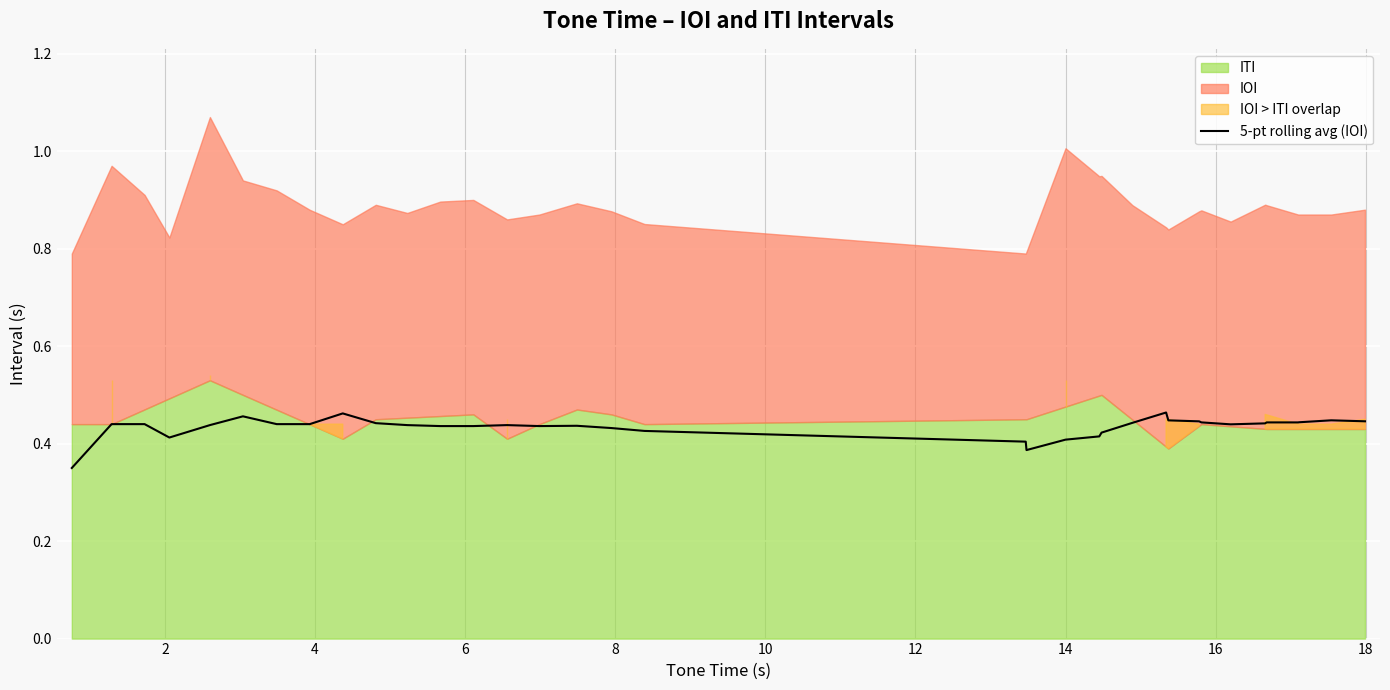

Count the values in the range 0 to 1.

35